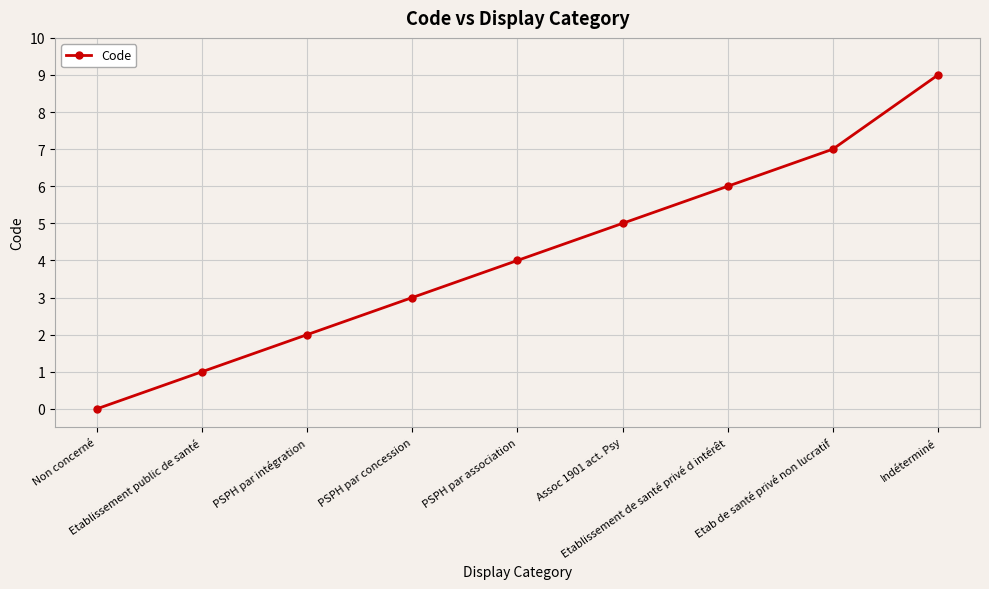

Does the chart have visible grid lines?

Yes